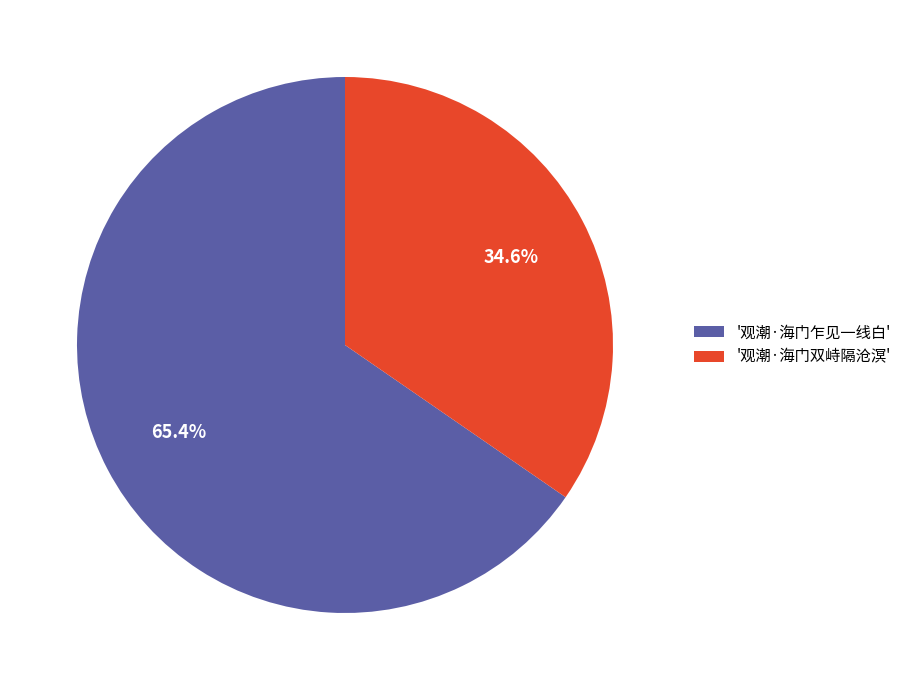

Which category has the smallest portion of the pie?

'观潮·海门双峙隔沧溟'